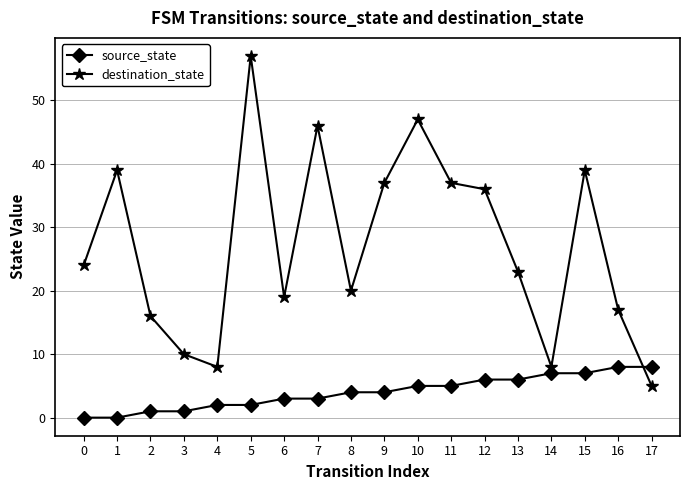

True or false: destination_state has a value of 16 at 2.

True